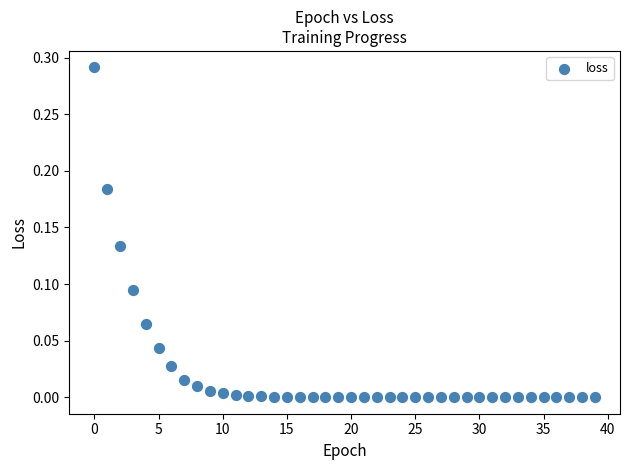

Count the number of points in this scatter plot.

40